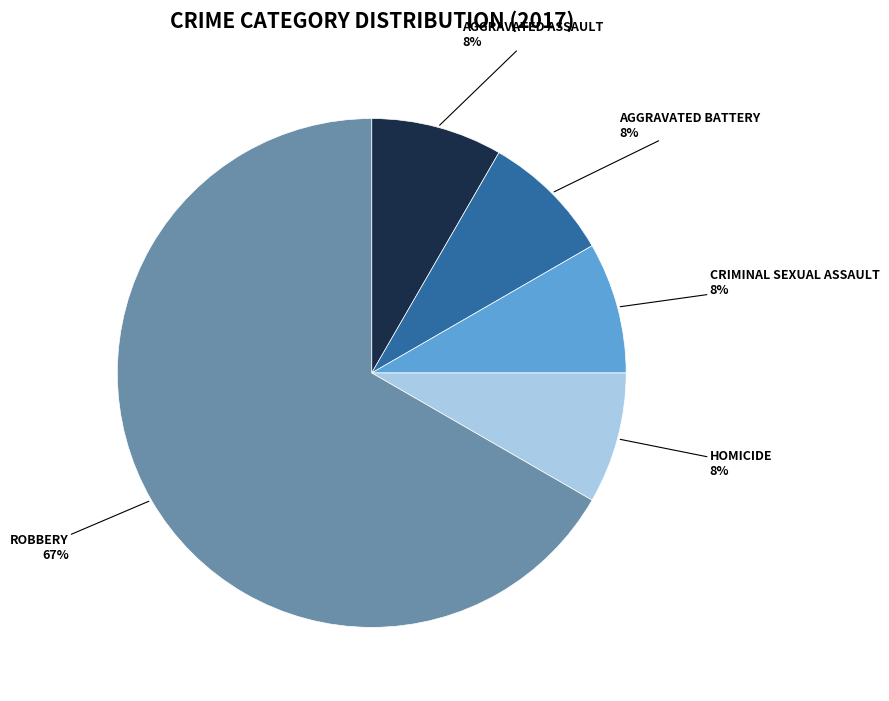

To the nearest percent, what is the average slice percentage?

20%